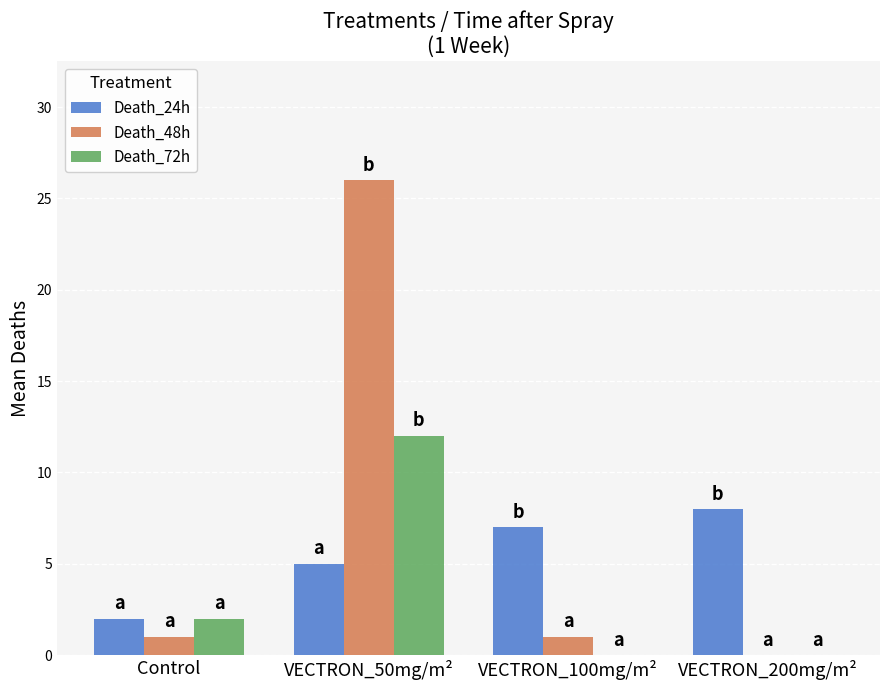

Is the value of Death_24h at VECTRON_100mg/m² greater than the value of Death_48h at VECTRON_200mg/m²?

Yes